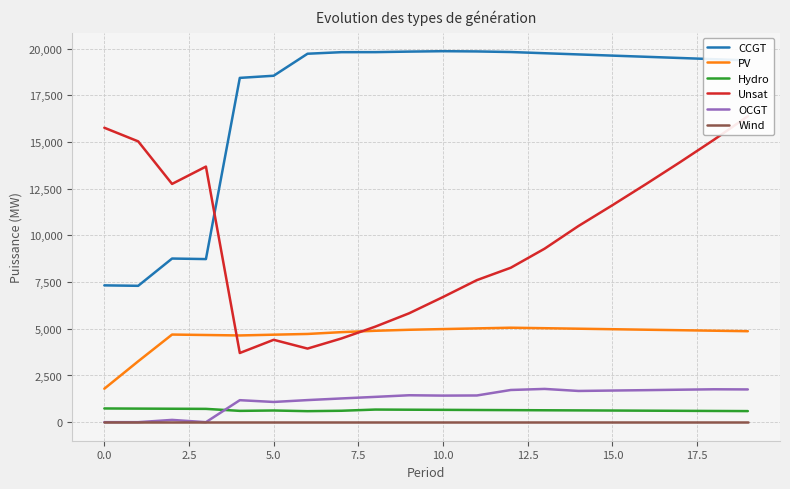

What is the highest value of the CCGT series?

19858